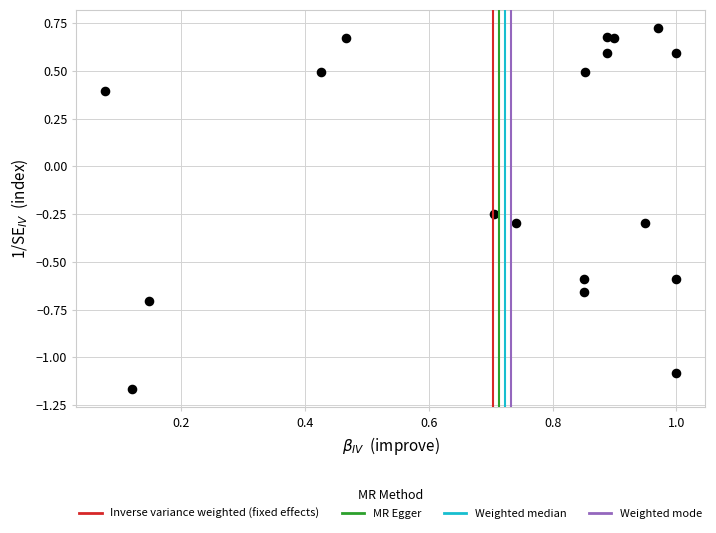

What is the range of X values (max minus min)?

0.9